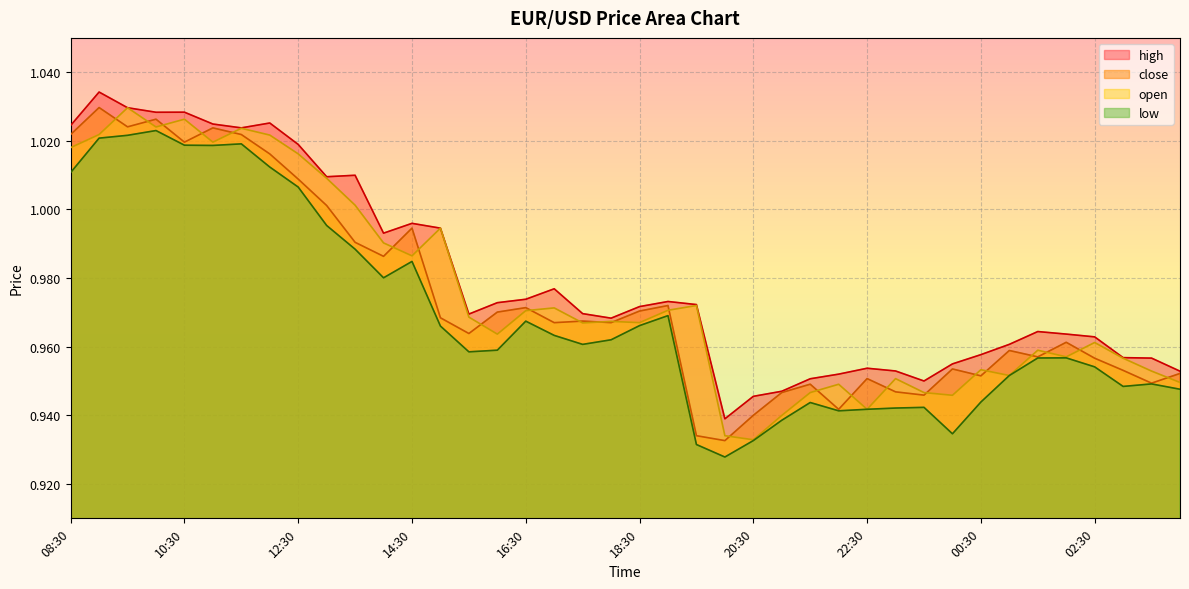

Rank the series at 04:00 from lowest to highest value.

low, open, close, high